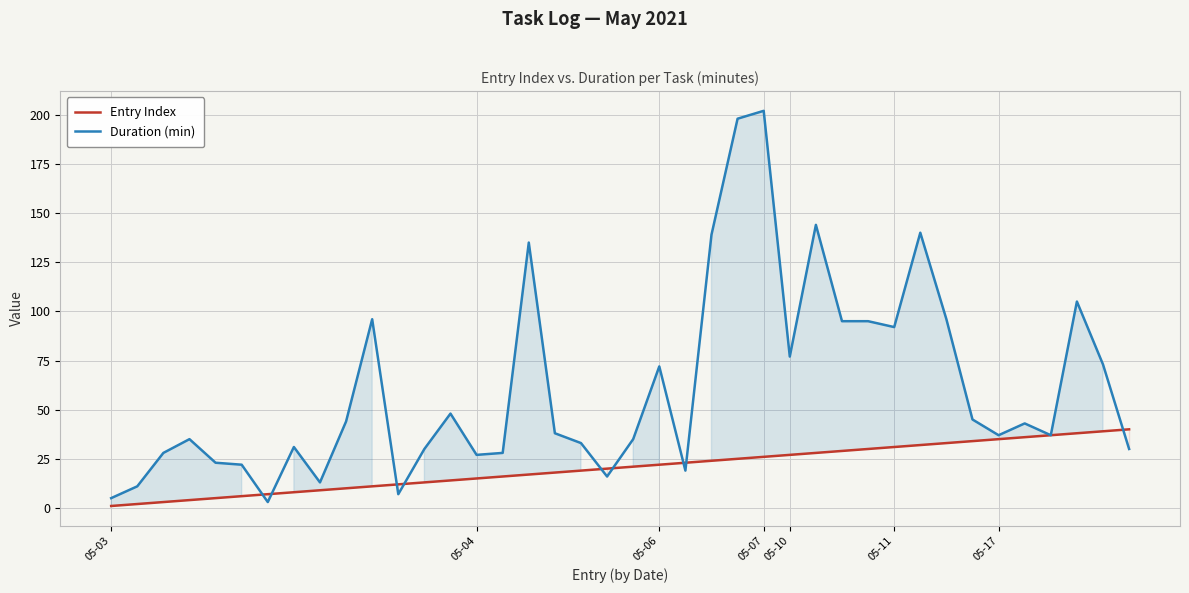

How many categories are shown in the chart?

40